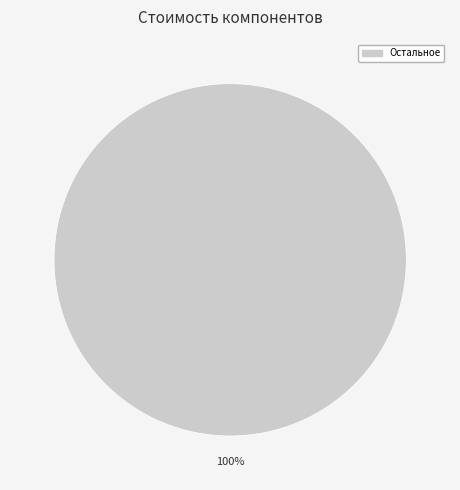

Does Остальное represent more than half of the total?

Yes